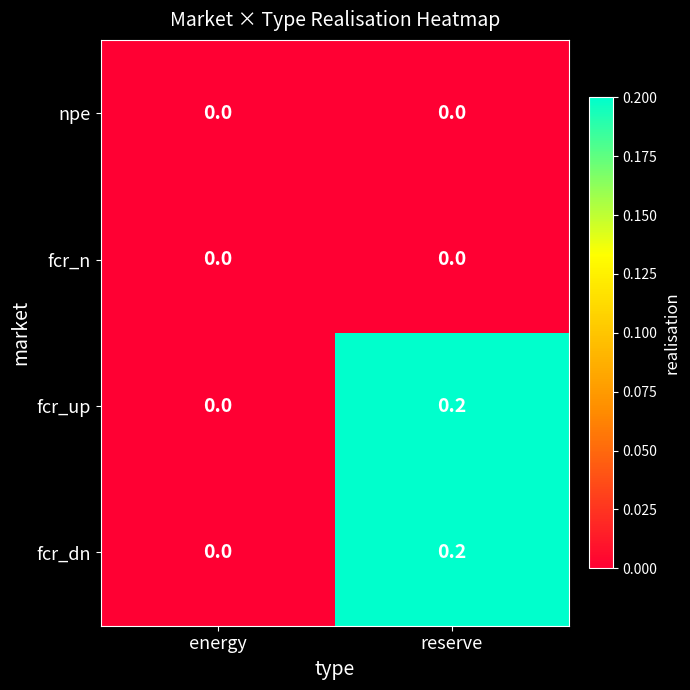

List the labels in order of fcr_up value, smallest first.

energy, reserve